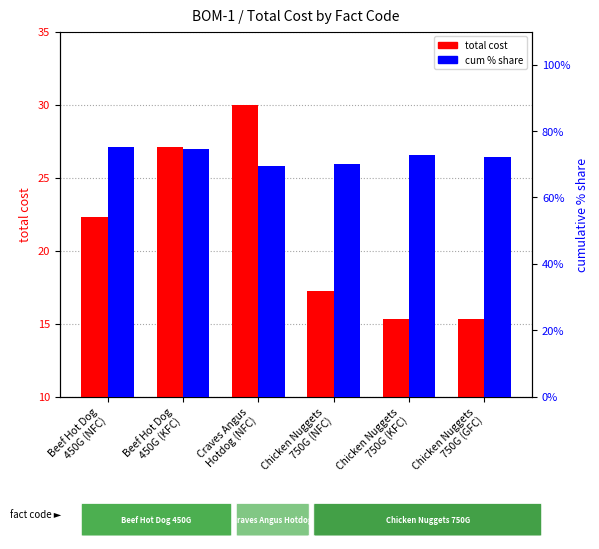

What is the difference between the second highest and second lowest values in the cum % share series?

4.7